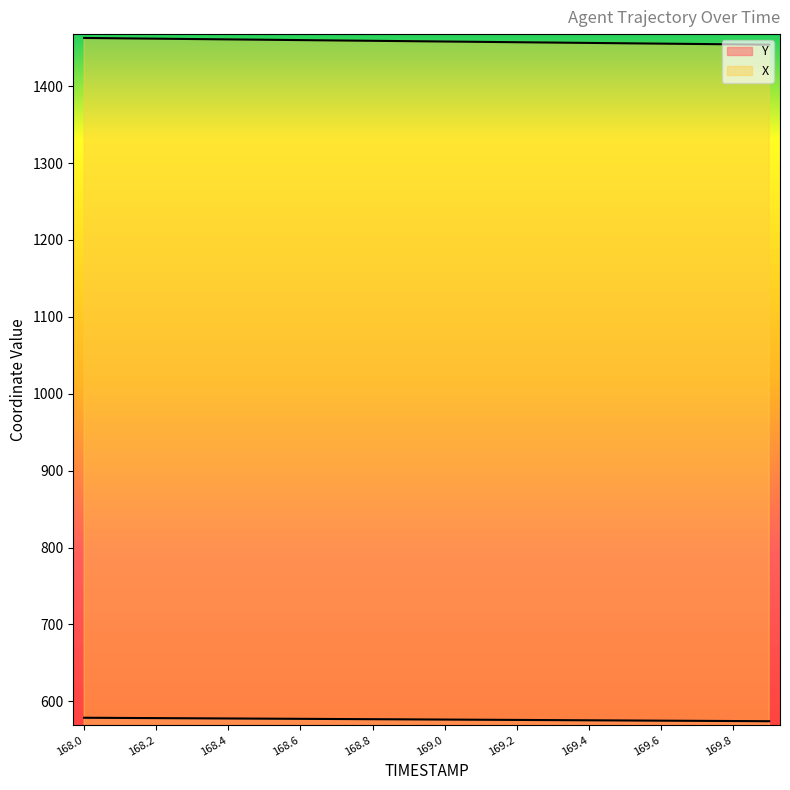

List the labels in order of X value, largest first.

168.0, 168.1, 168.2, 168.3, 168.4, 168.5, 168.6, 168.7, 168.8, 168.9, 169.0, 169.1, 169.2, 169.3, 169.4, 169.5, 169.6, 169.7, 169.8, 169.9